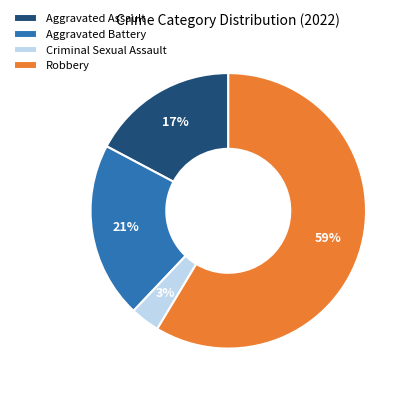

Rank the categories by value from highest to lowest.

Robbery, Aggravated Battery, Aggravated Assault, Criminal Sexual Assault